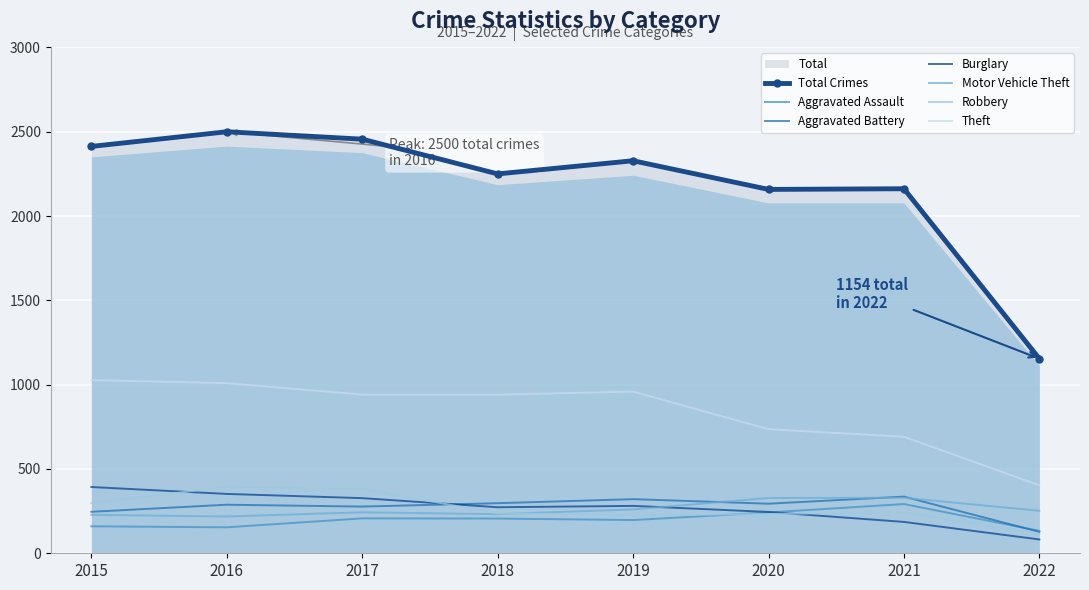

What is the highest value of the Aggravated Assault series?

292